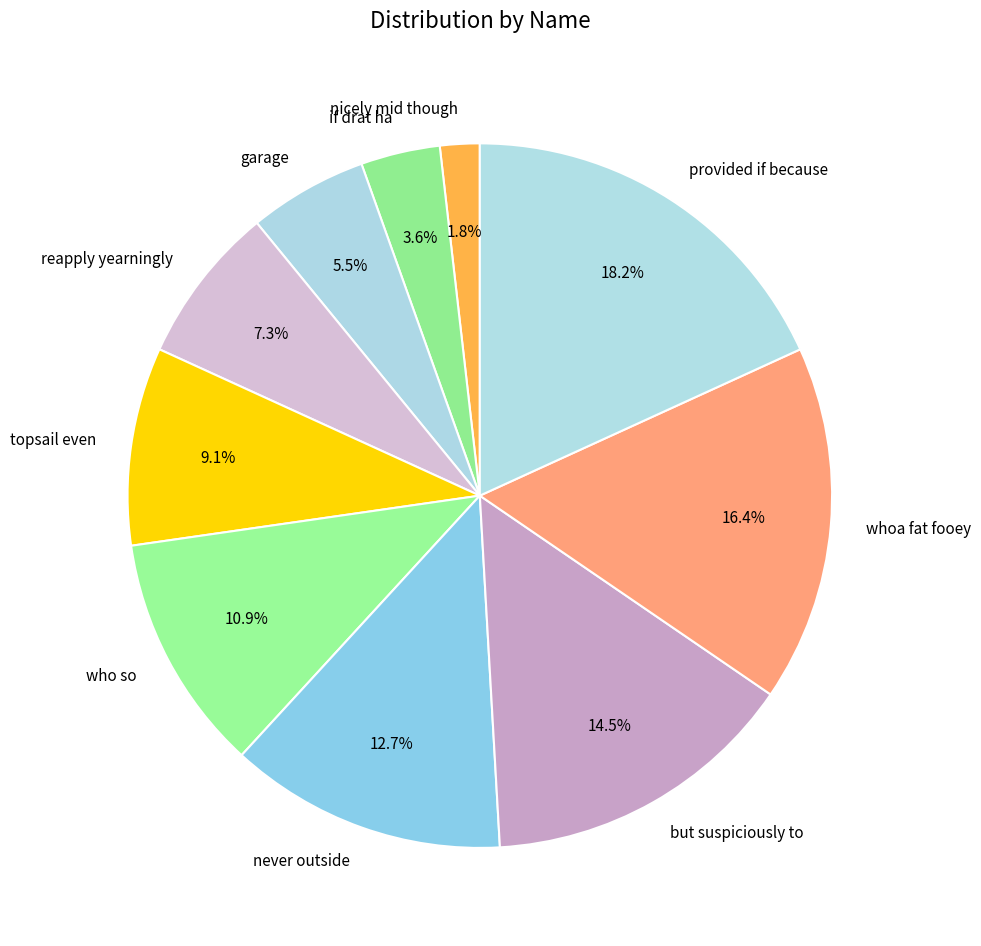

Is there any slice that represents more than half of the pie?

No